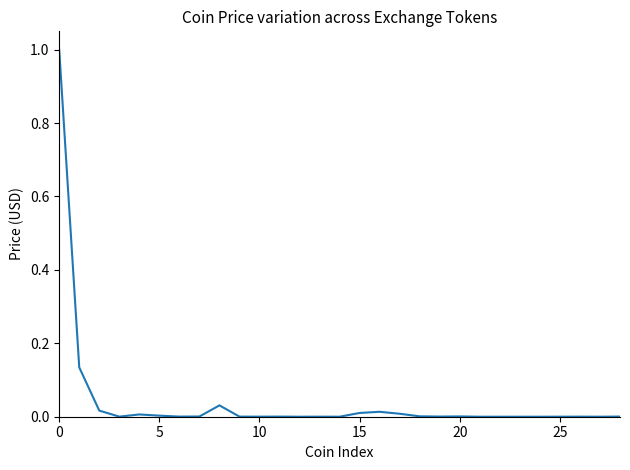

Is this an area chart (filled region under the line)?

No